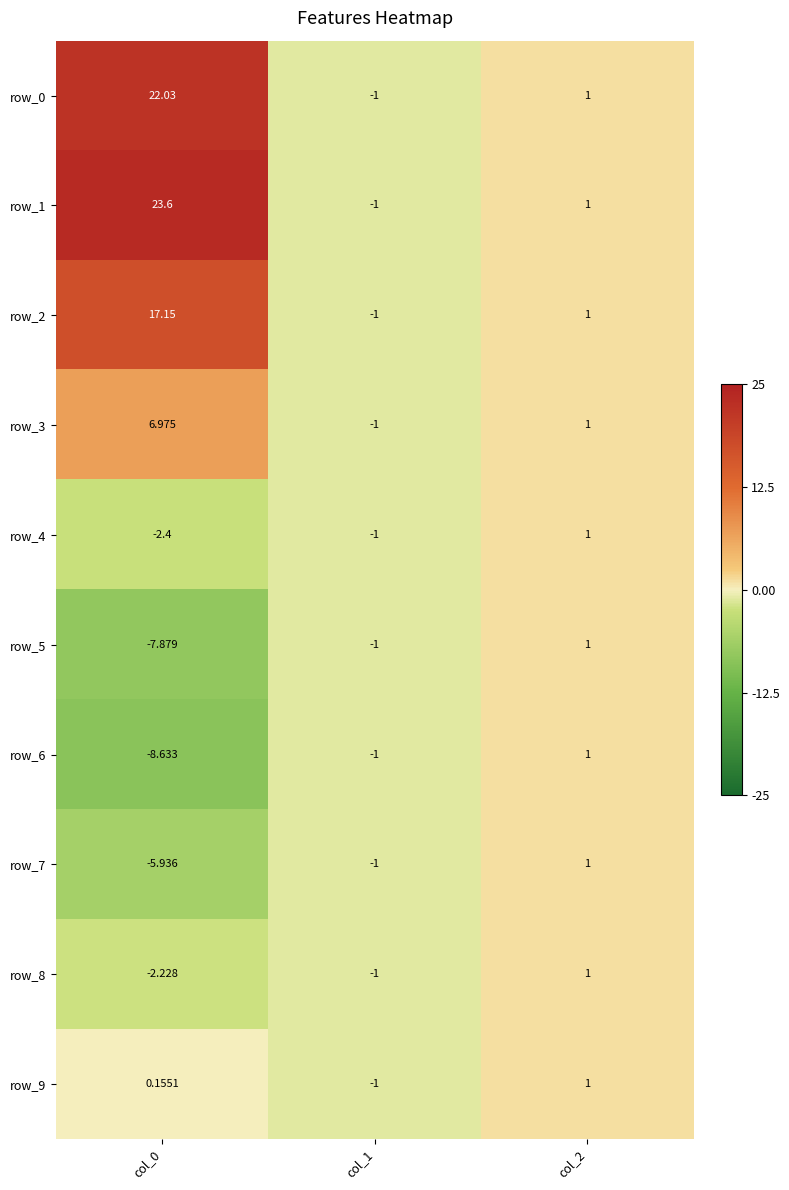

The value of row_0 at col_0 is 22.0. True or false?

True